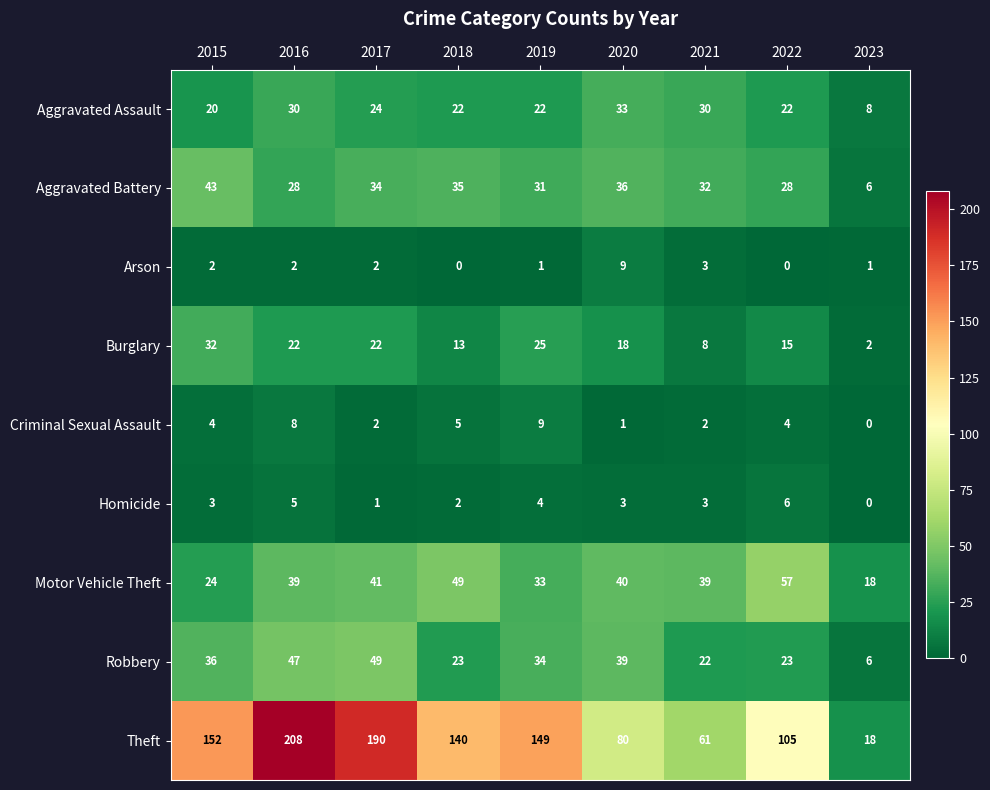

What is the difference between the maximum and minimum values in the Theft series?

190